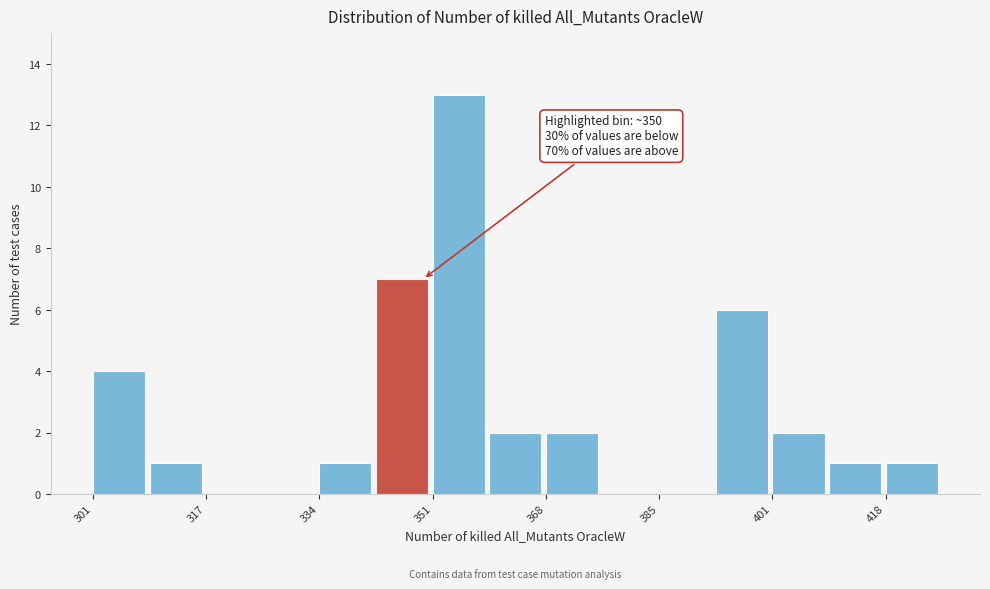

Over which range of the x-axis is the bar tallest?

351.4 to 359.8